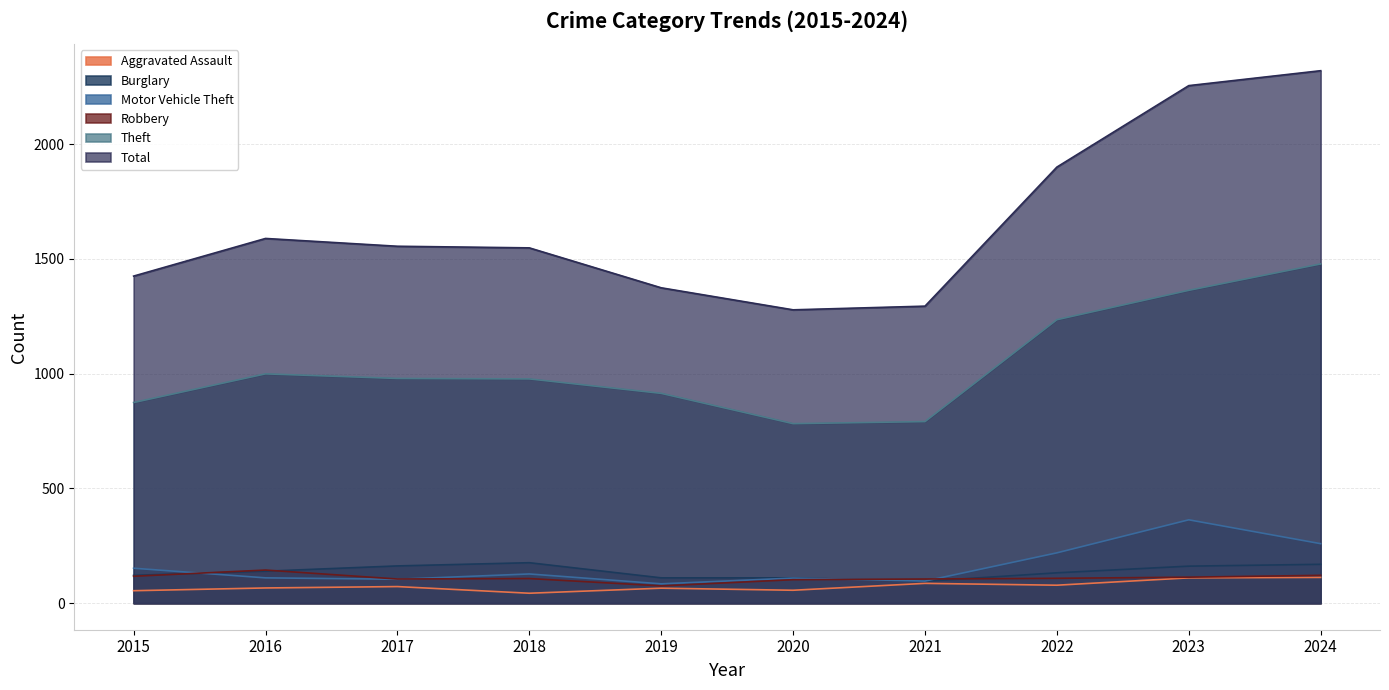

Where is the first local minimum for Burglary?

2021